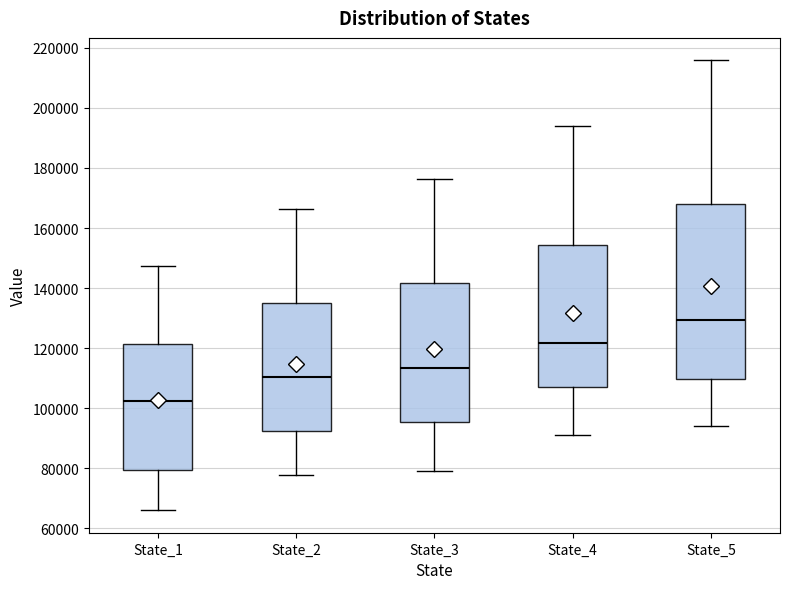

Reading left to right, transcribe this box plot: for each box, give where its median line is, the range the box spans, and where its two whiskers end, as read against the y-axis. The values are not printed on the chart, so give them approximately, as read against the axis.

State_1: median 102000, box 80000 to 122000, whiskers 66000 to 148000
State_2: median 110000, box 92000 to 134000, whiskers 78000 to 166000
State_3: median 114000, box 96000 to 142000, whiskers 80000 to 176000
State_4: median 122000, box 108000 to 154000, whiskers 92000 to 194000
State_5: median 130000, box 110000 to 168000, whiskers 94000 to 216000